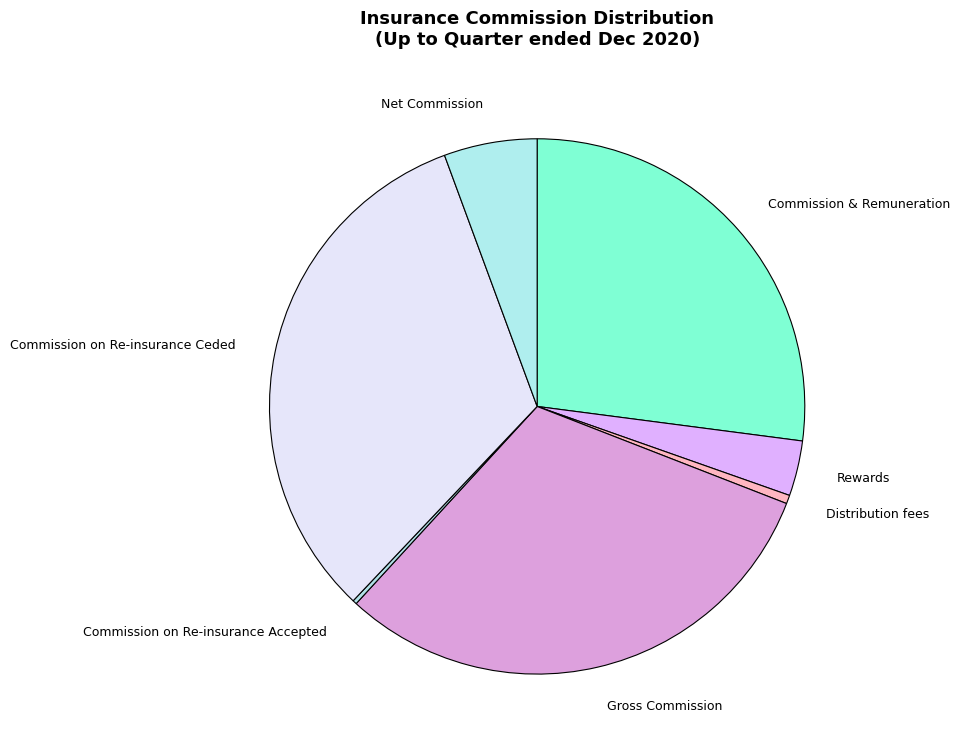

Do Commission & Remuneration and Net Commission together represent more than half of the pie?

No